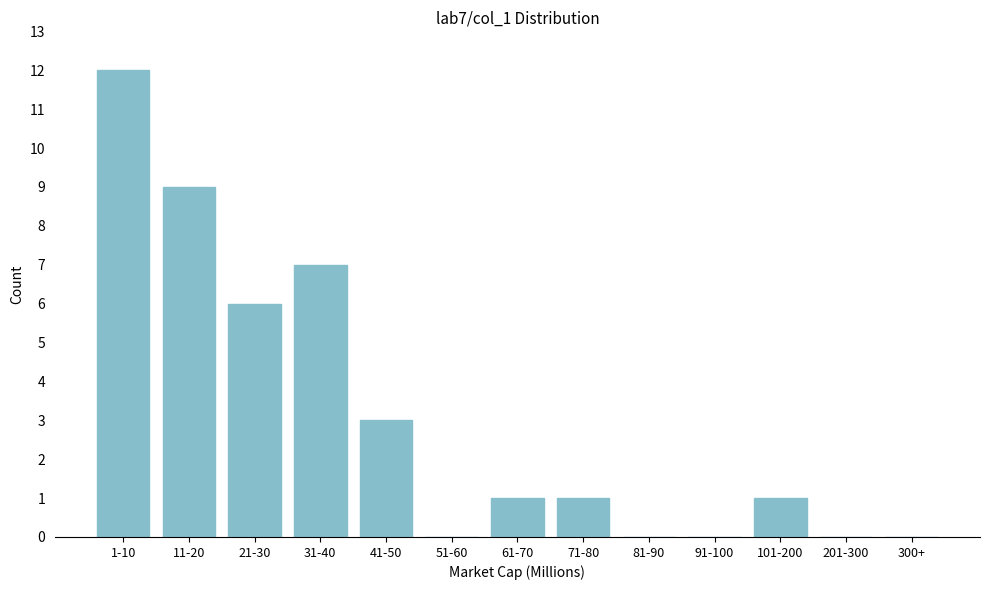

Reading right to left, list all the values displayed in this chart.

300+=0	201-300=0	101-200=1	91-100=0	81-90=0	71-80=1	61-70=1	51-60=0	41-50=3	31-40=7	21-30=6	11-20=9	1-10=12